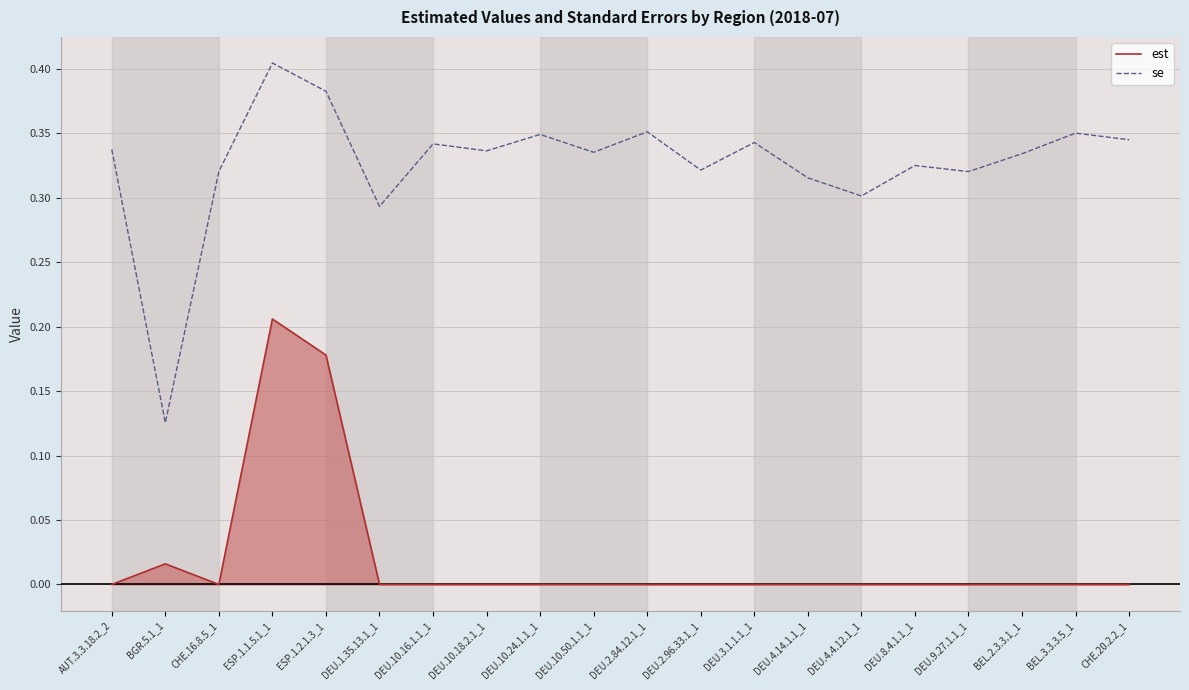

What is the total value across all series at DEU.10.24.1.1_1?

0.3